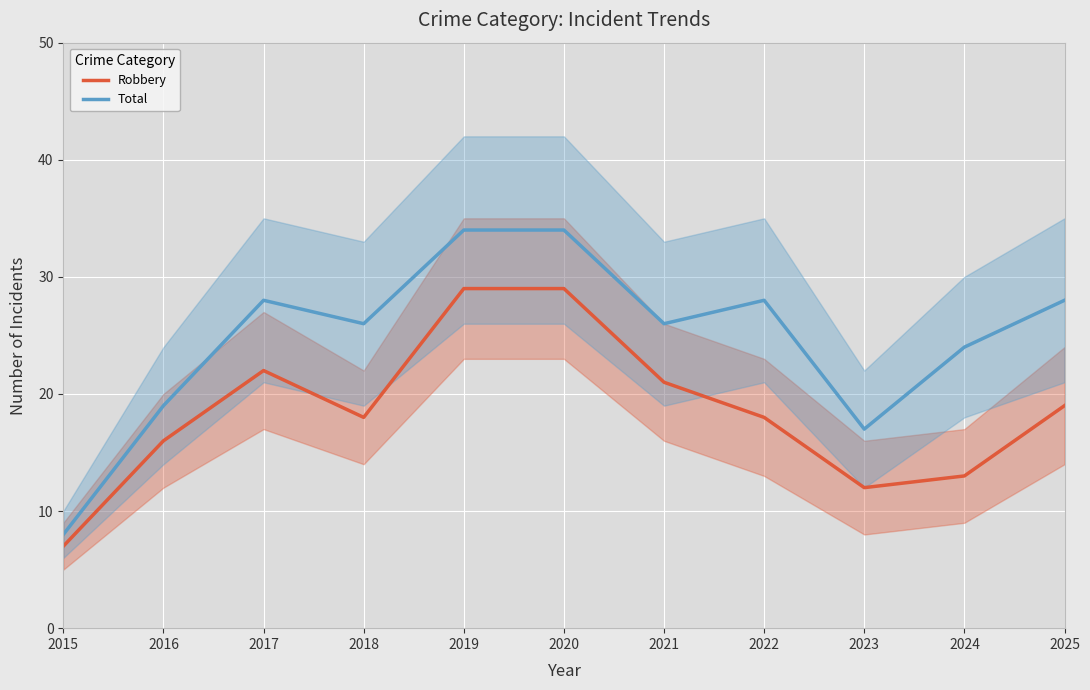

Between 2023 and 2016, which is larger?

2016